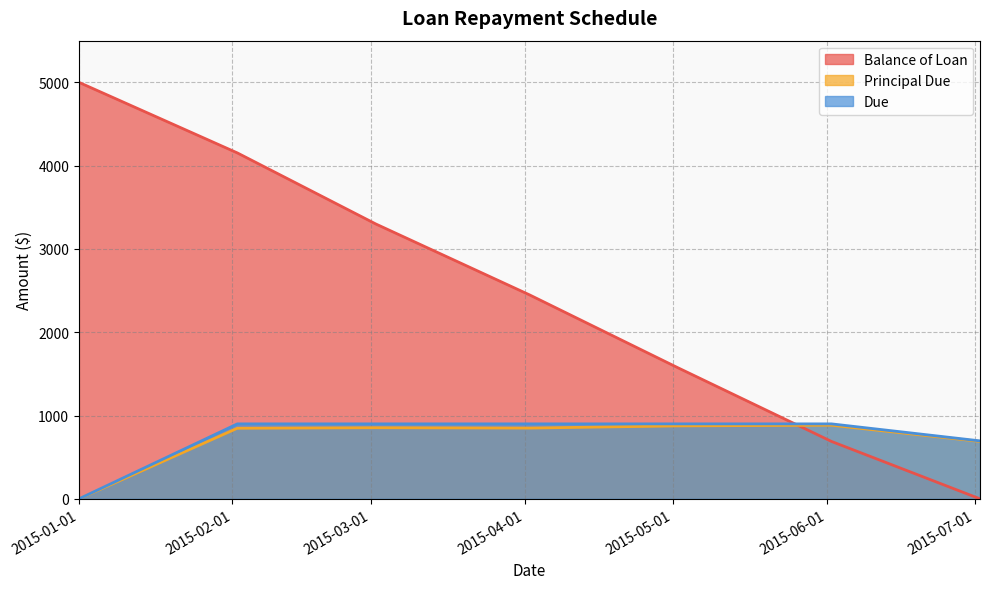

What is the sum of the Due values at 2015-04-02 and 2015-03-02?

1800.0